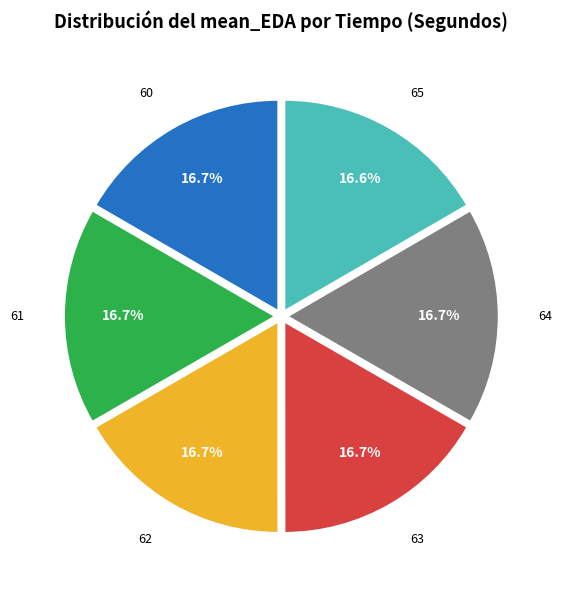

The 65 slice represents 27% of the pie. True or false?

False